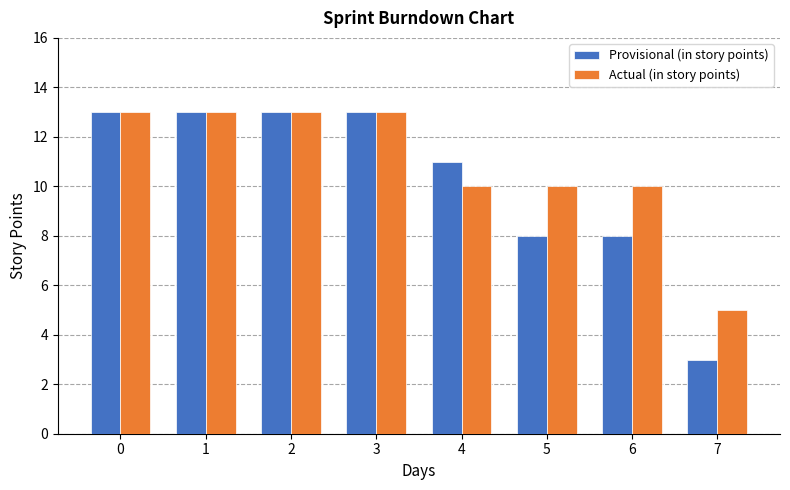

Reading right to left, list all the values displayed in this chart.

Provisional (in story points): 7=3	6=8	5=8	4=11	3=13	2=13	1=13	0=13
Actual (in story points): 7=5	6=10	5=10	4=10	3=13	2=13	1=13	0=13